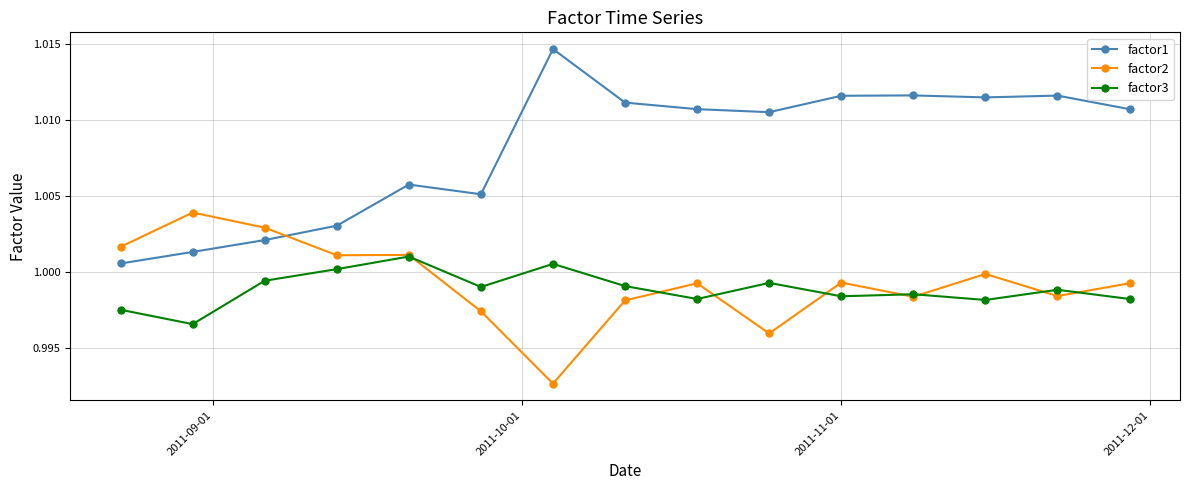

Which series has the widest spread of values?

factor1